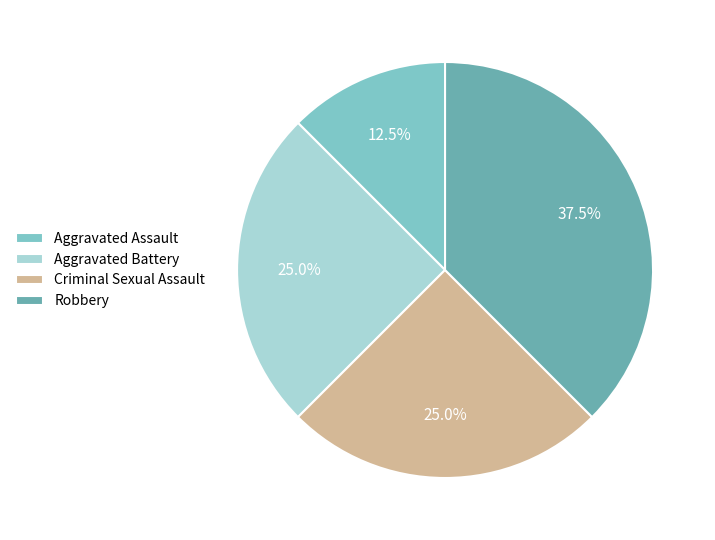

What is the largest slice in the pie chart?

Robbery